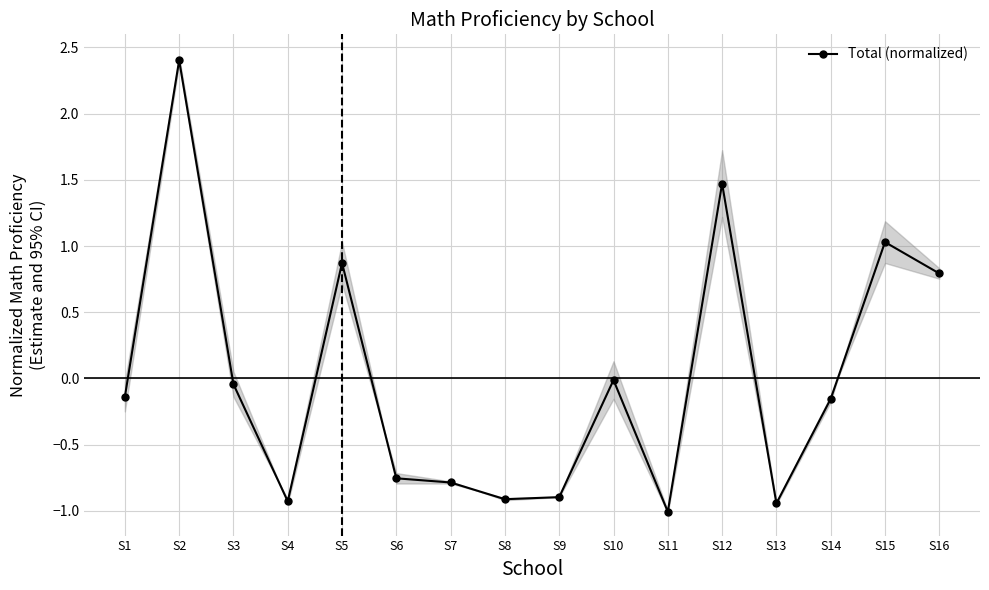

How many values are above zero?

5